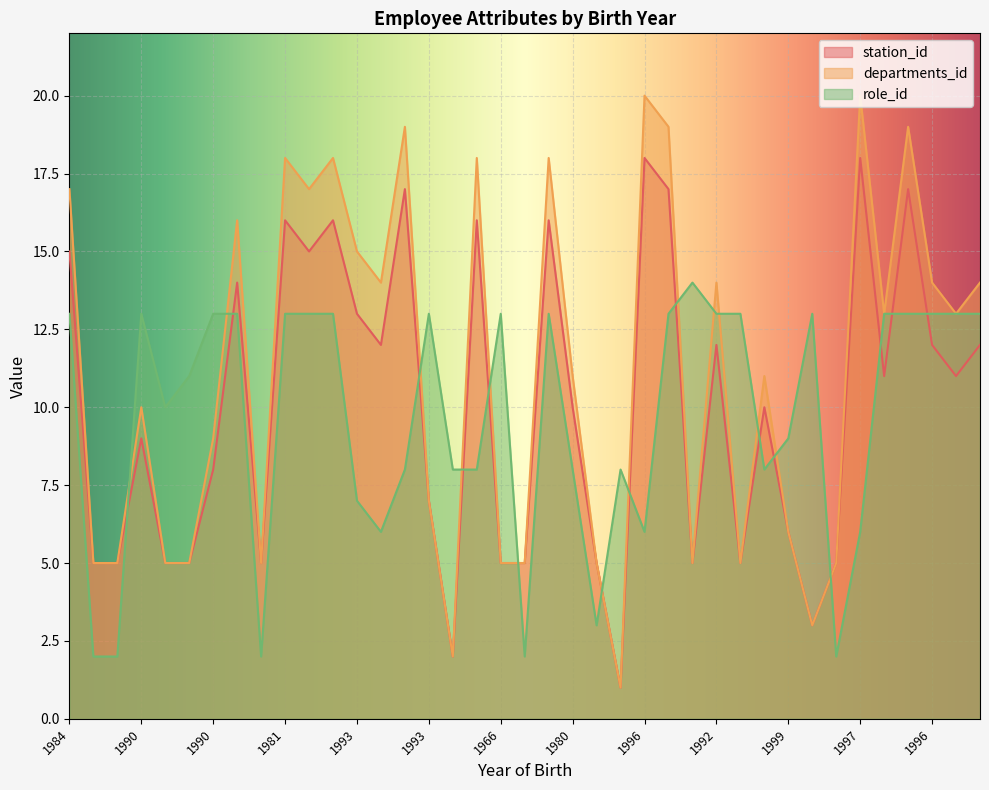

How many values in the departments_id series exceed 11?

19